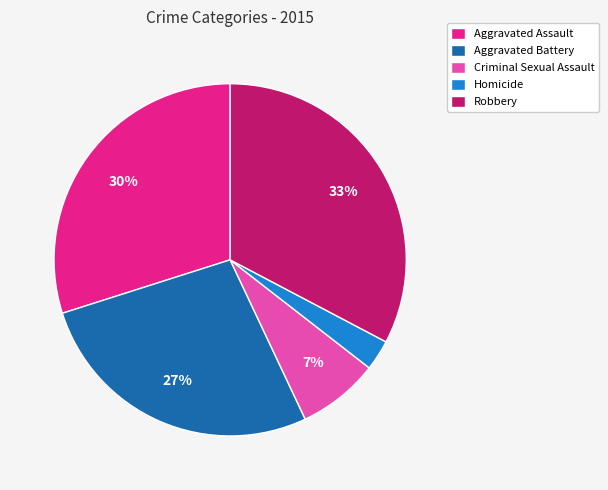

To the nearest percent, what is the combined percentage of Robbery and Aggravated Assault?

63%